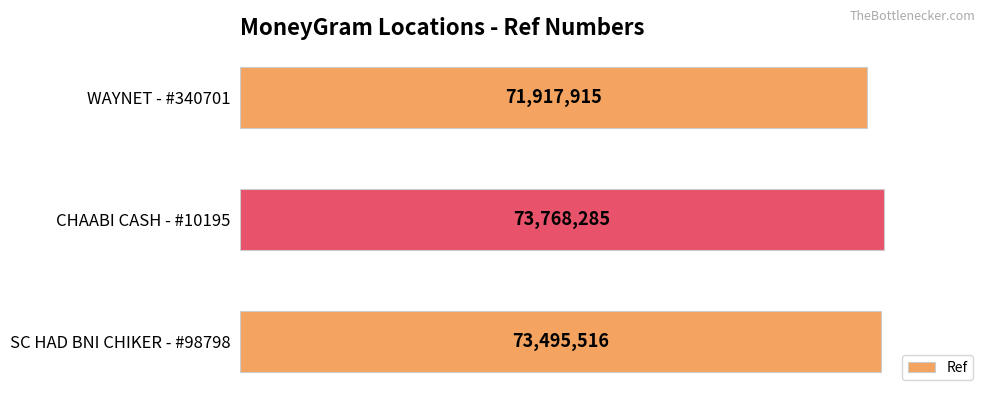

Are the bars horizontal?

Yes